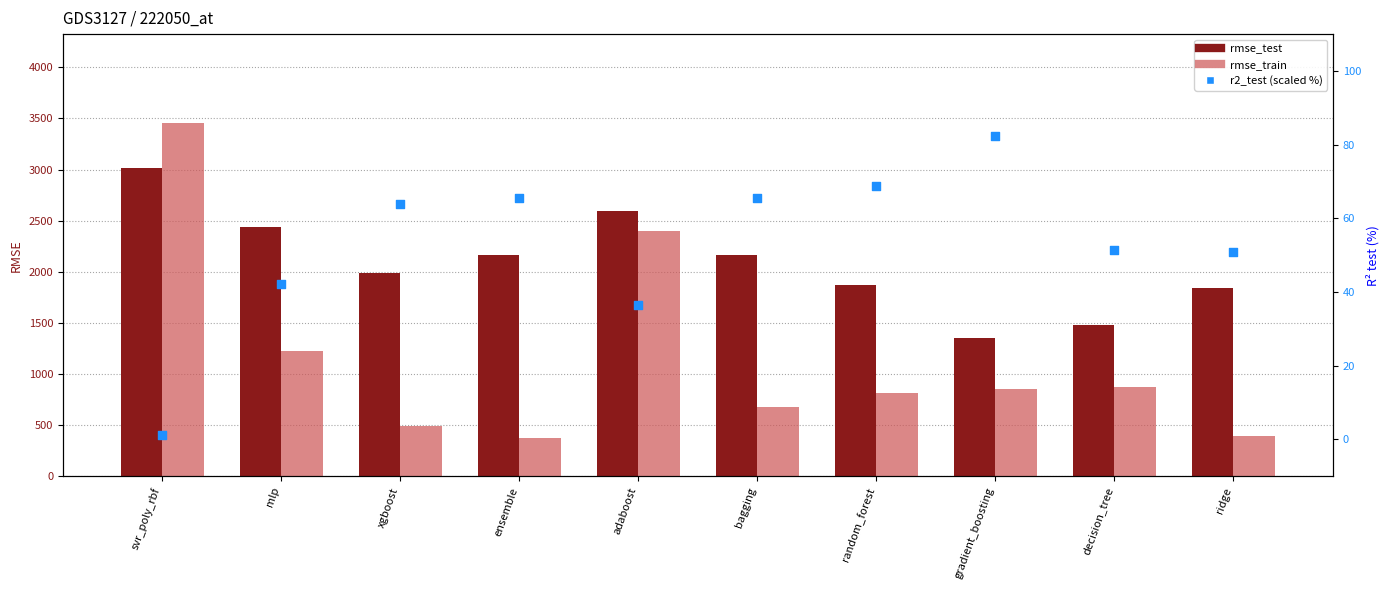

Which series reaches the minimum Y coordinate?

r2_test (×100)